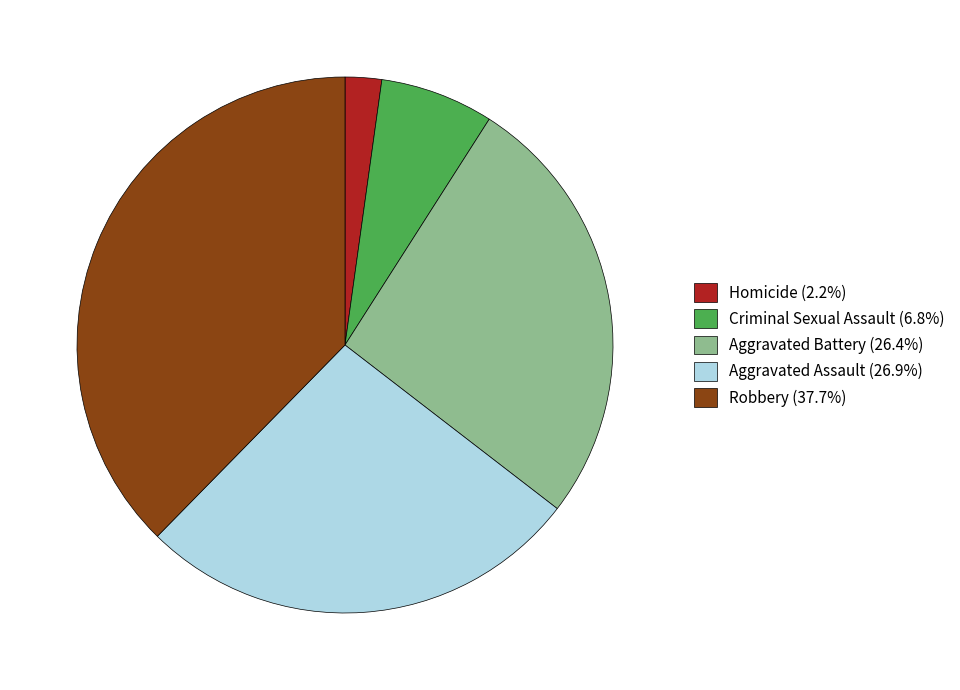

Approximately how many times larger is the value at Aggravated Battery (26.4%) compared to Homicide (2.2%)?

12.0